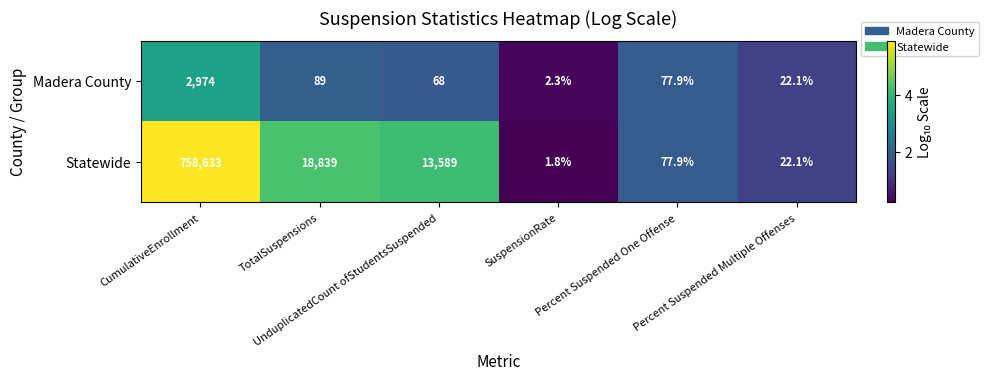

What is the greatest value displayed?

758633.0